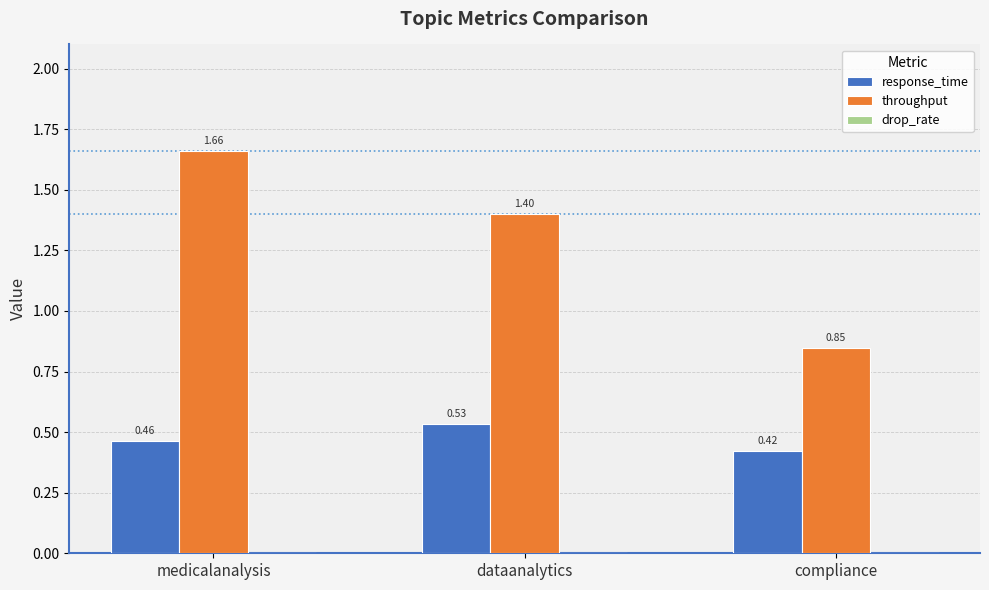

What is the spread (max minus min) of values at dataanalytics?

0.9